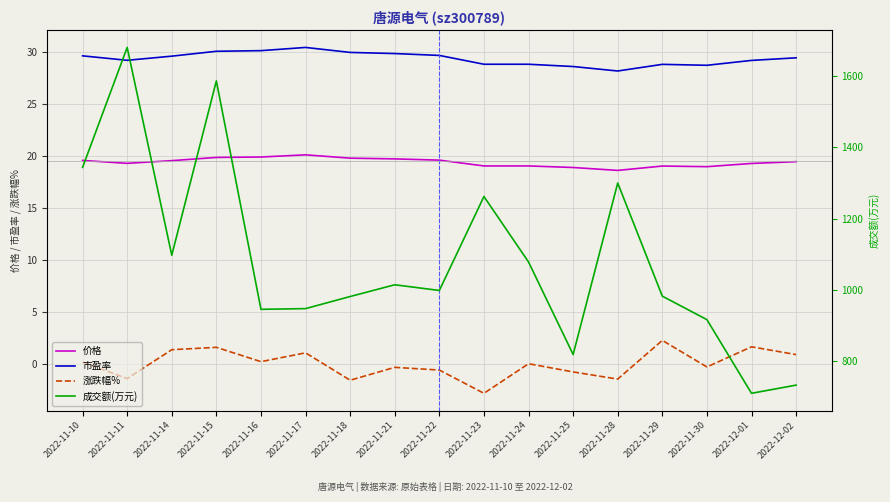

What is the difference between the 价格 values at 2022-11-25 and 2022-11-15?

1.0